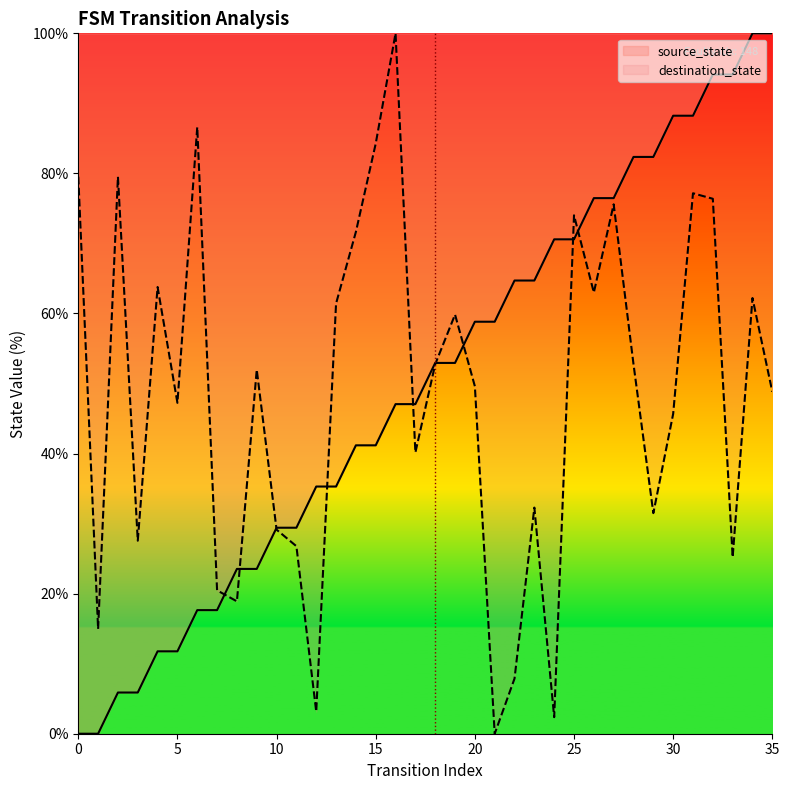

At how many categories does at least one series exceed 88?

7